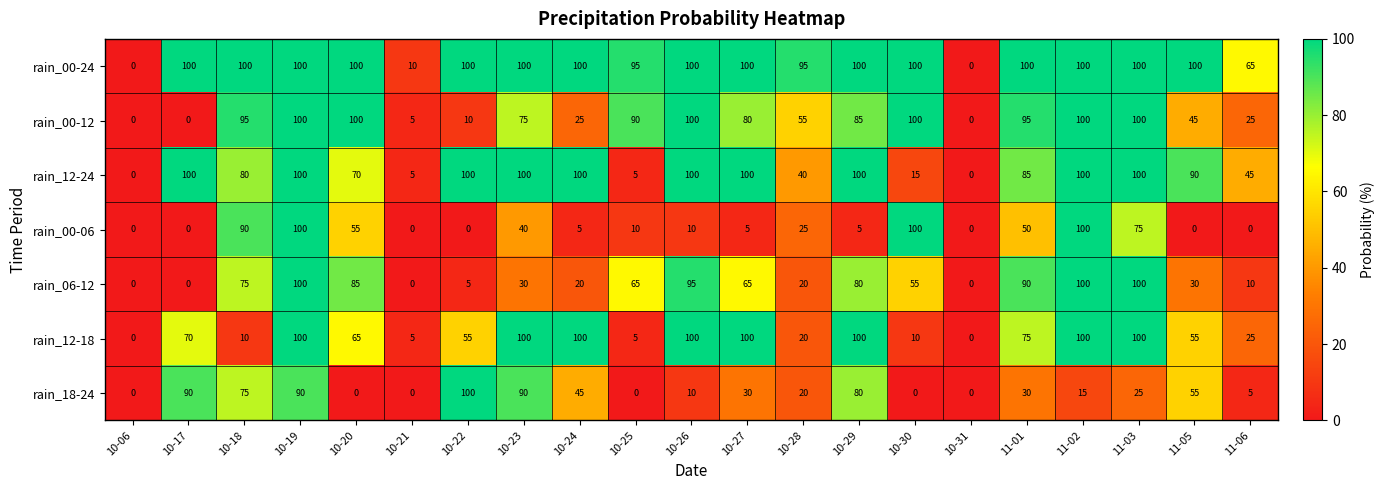

What is the greatest value displayed?

100